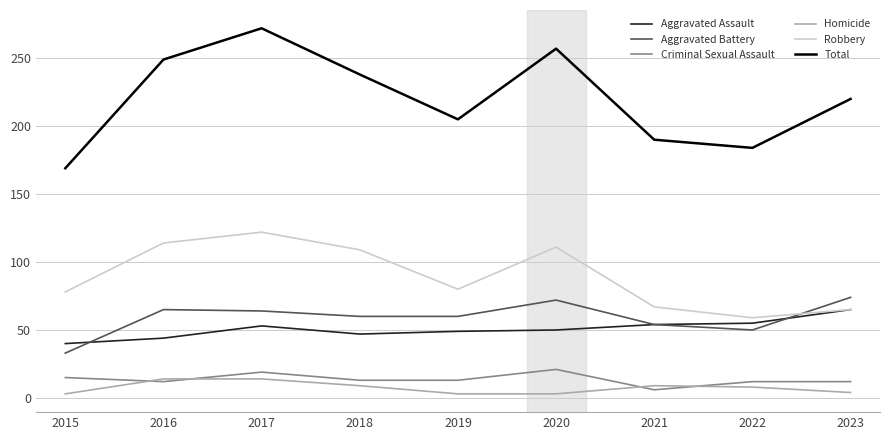

True or false: Criminal Sexual Assault has a value of 12 at 2022.

True